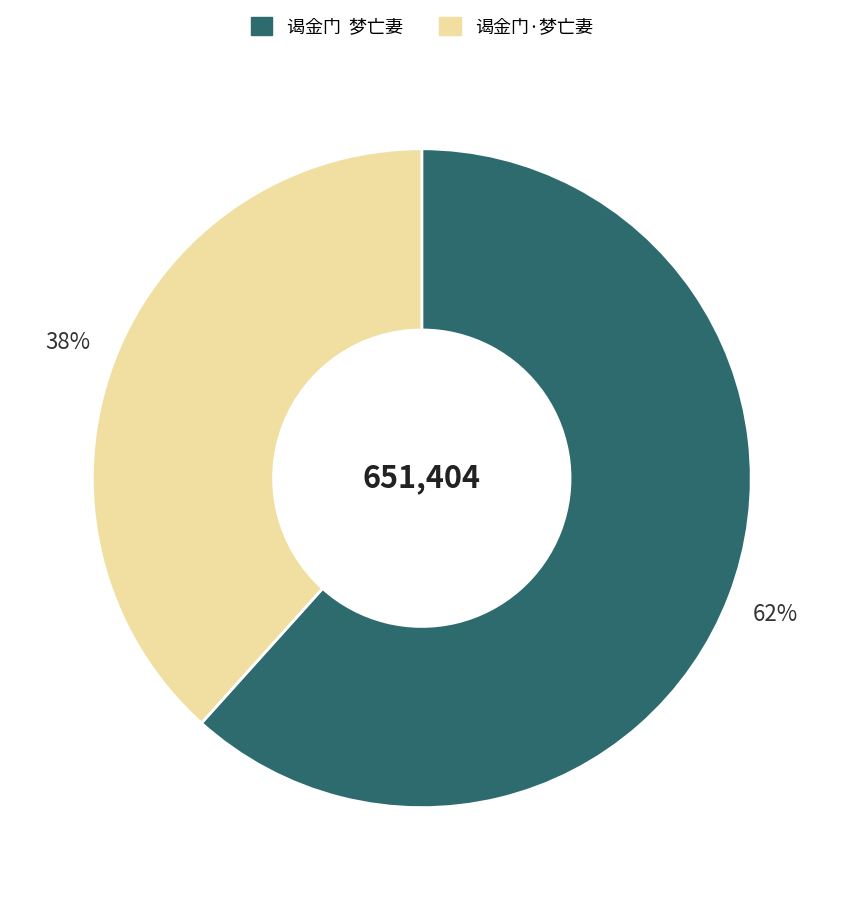

The 谒金门·梦亡妻 slice represents 26% of the pie. True or false?

False